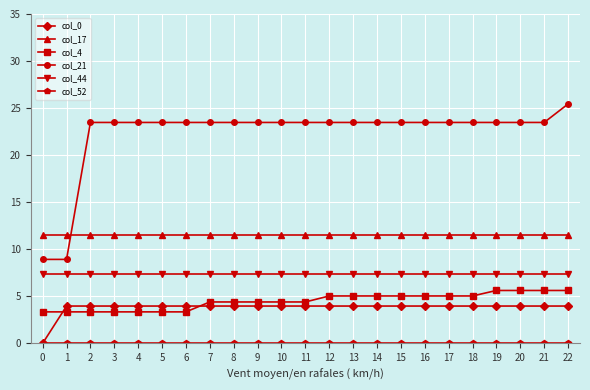

True or false: col_17 and col_4 cross at least once.

False